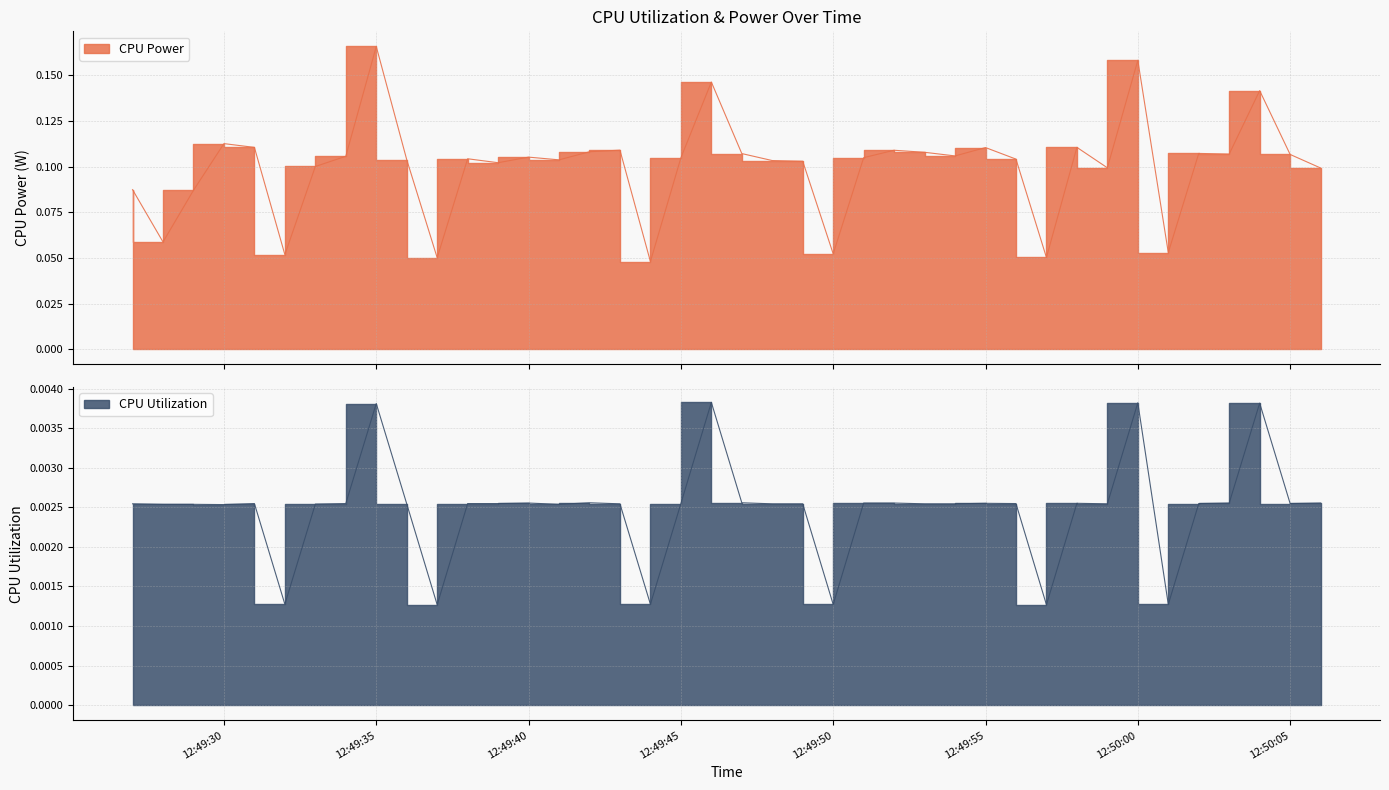

What is the sum of all CPU Utilization values?

0.1